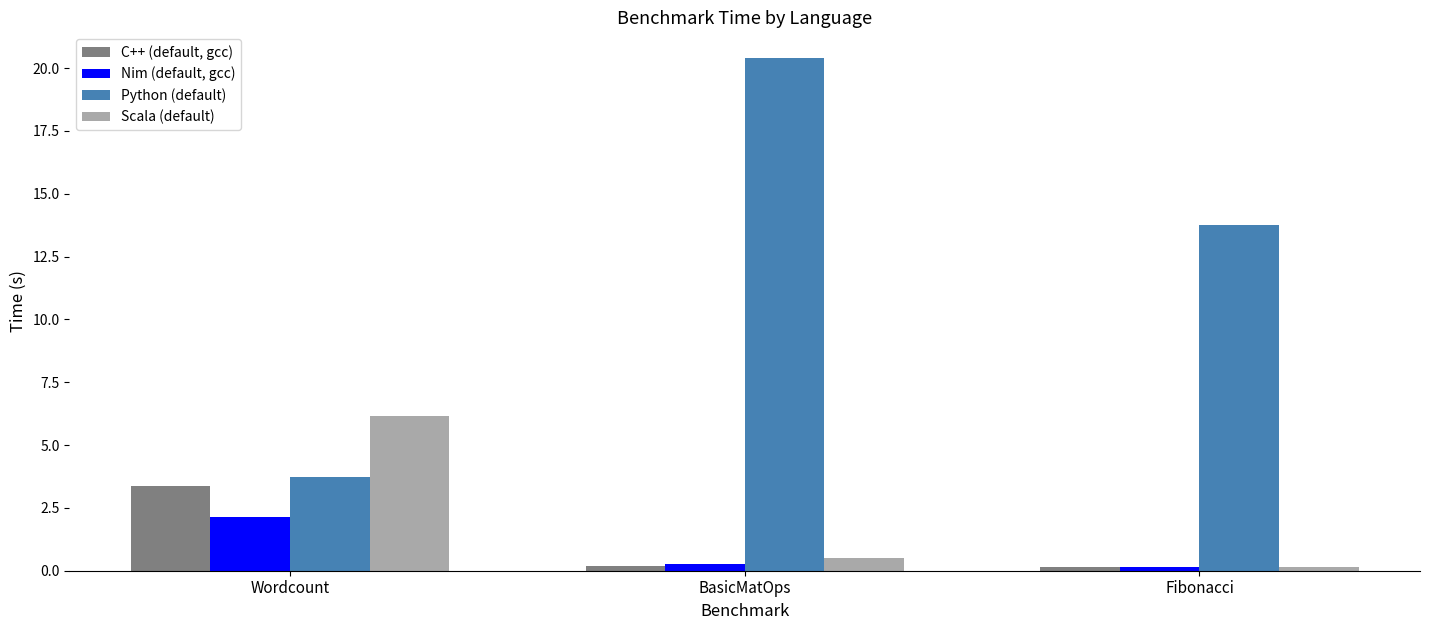

What is the label of the 3rd bar from the left?

Fibonacci